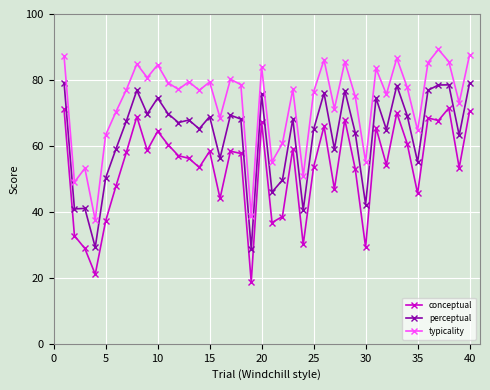

What is the sum of all perceptual values?

2531.4